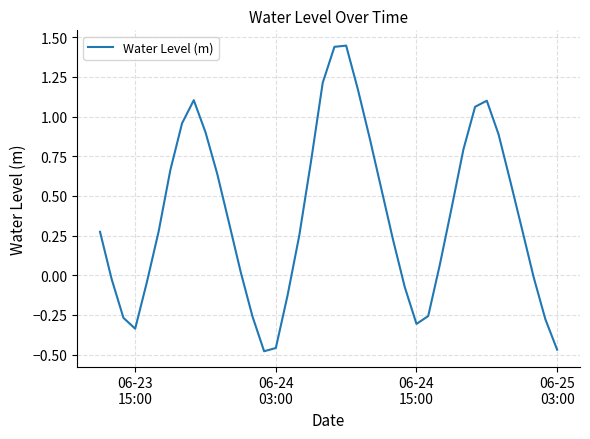

Does the chart have visible grid lines?

Yes